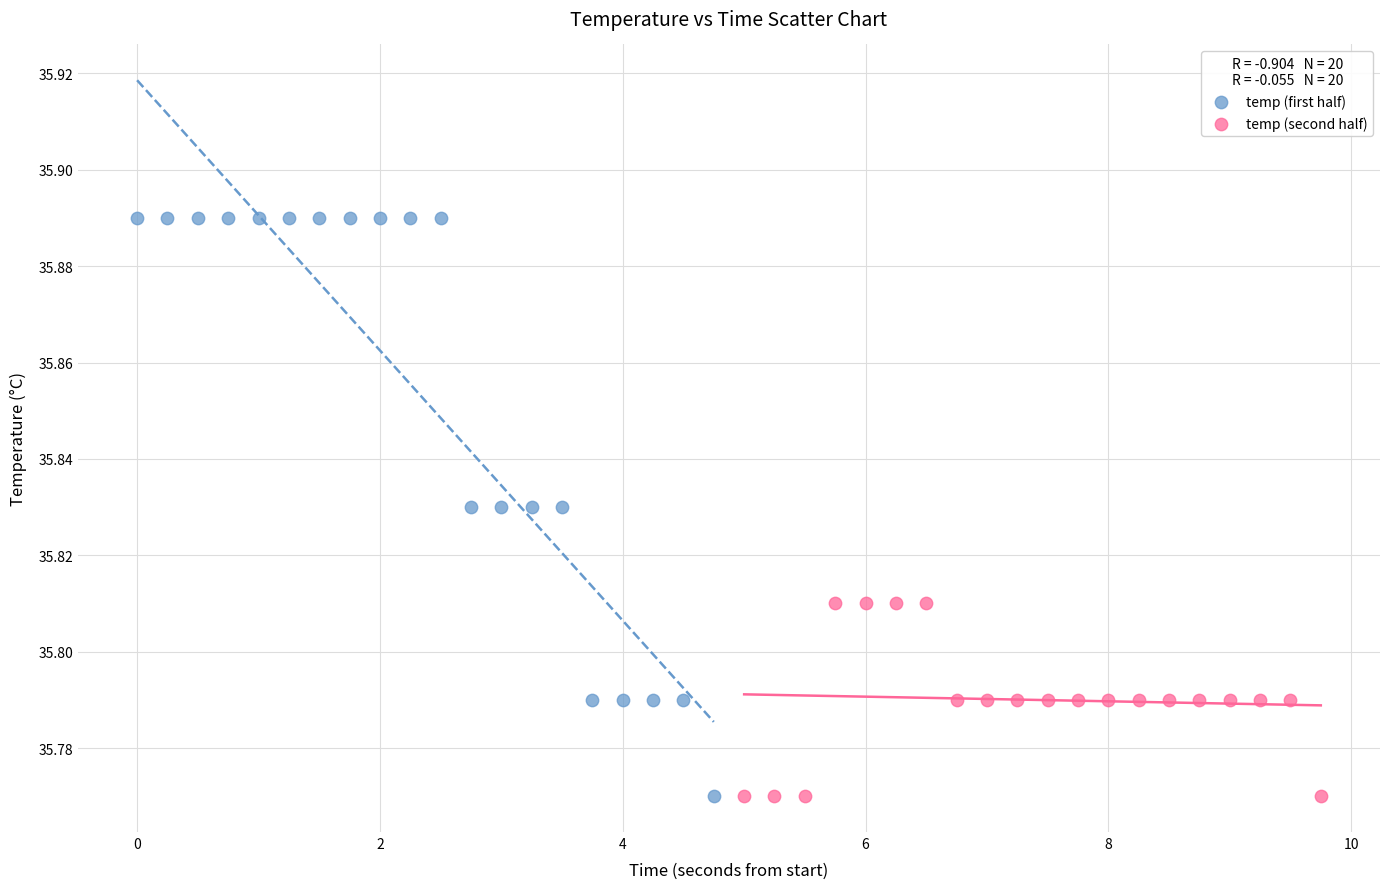

Which series reaches the maximum Y coordinate?

temp (first half)